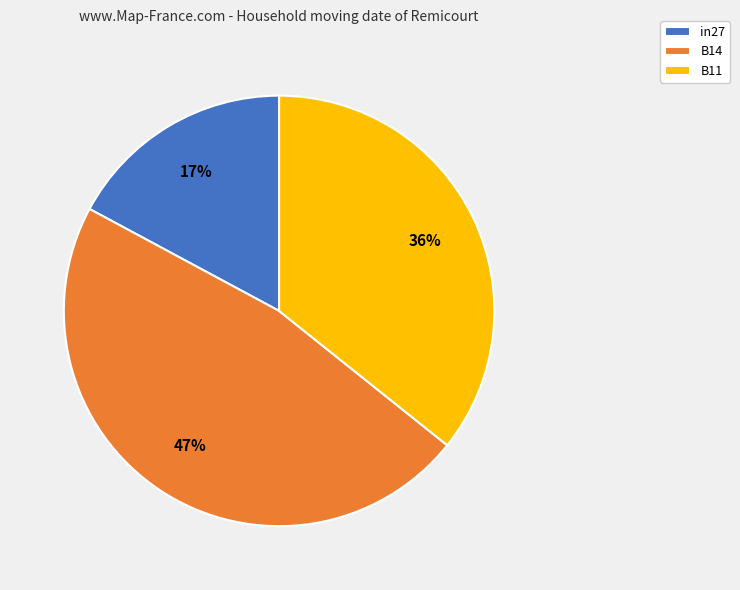

Combined, do in27 and B14 account for over 50%?

Yes